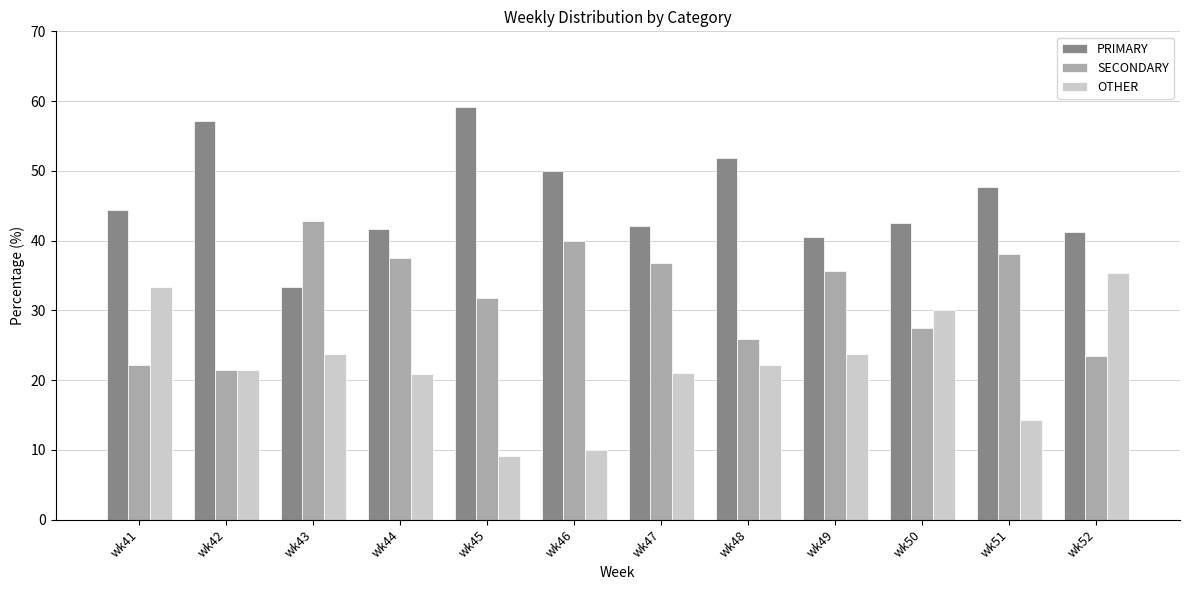

How many data points in PRIMARY are less than 44?

6